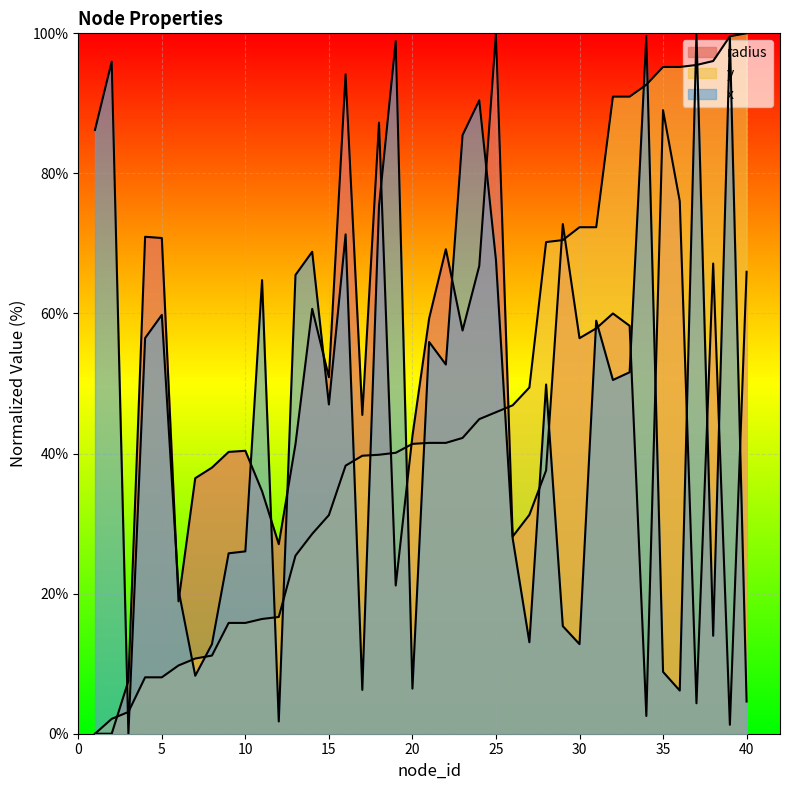

At how many categories does at least one series exceed 95?

10